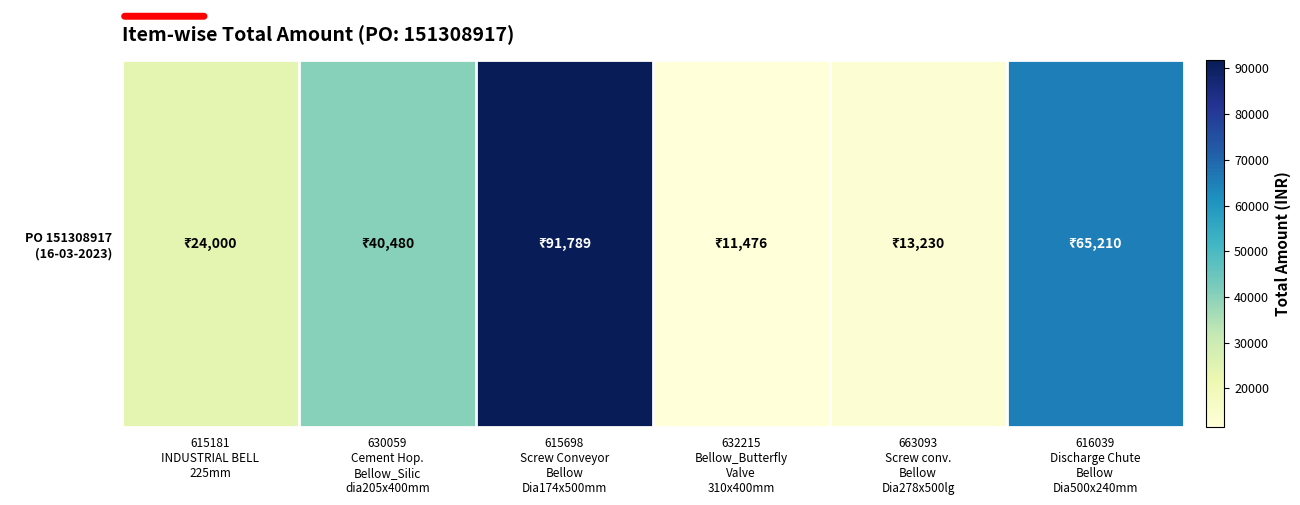

At which label does the data first exceed 40480?

615698
Screw Conveyor
Bellow
Dia174x500mm